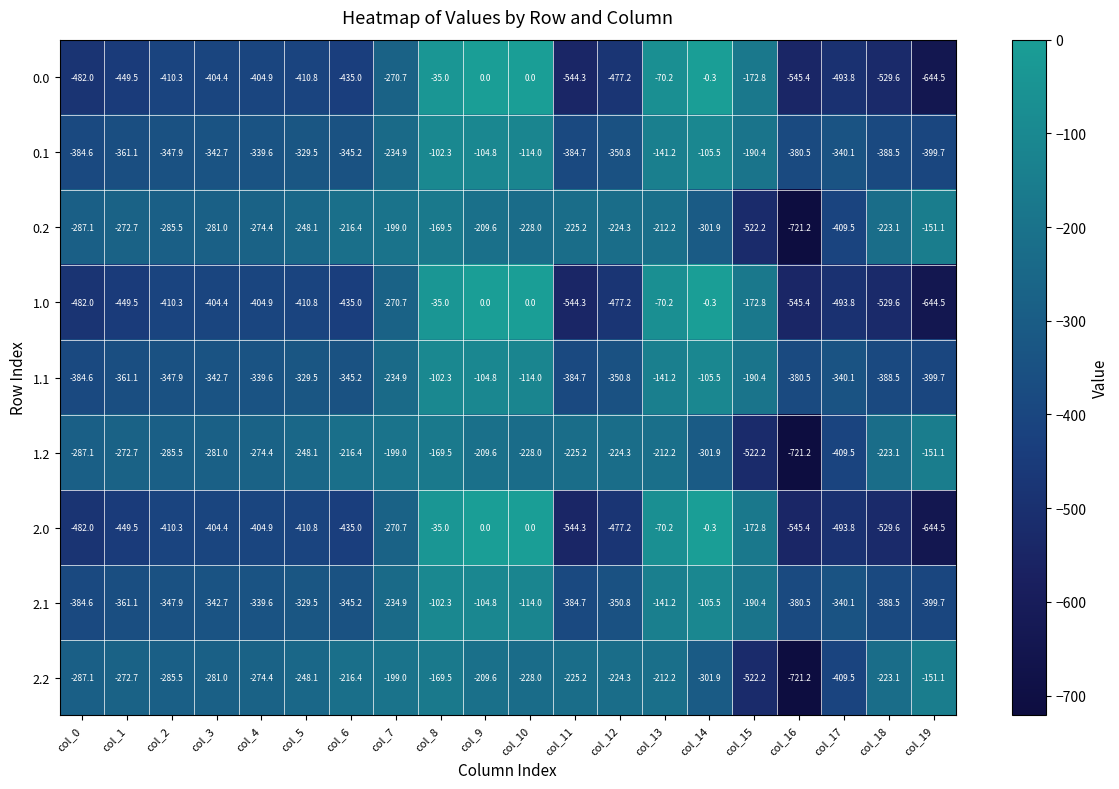

What is the spread (max minus min) of values at col_6?

218.6